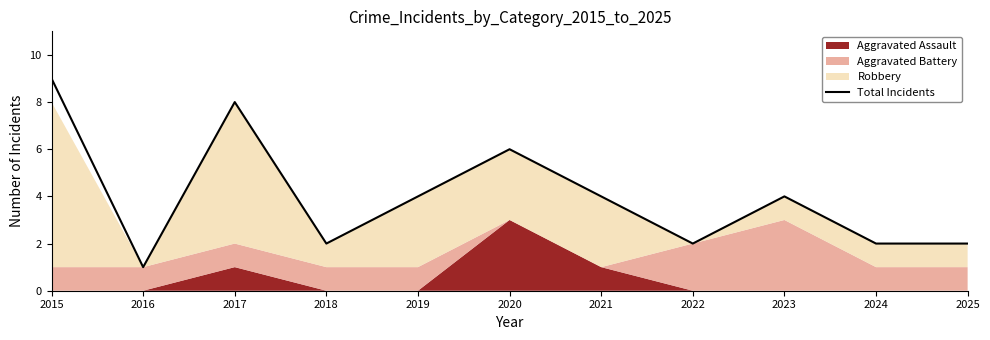

What is the change in value from 2023 to 2025?

-2